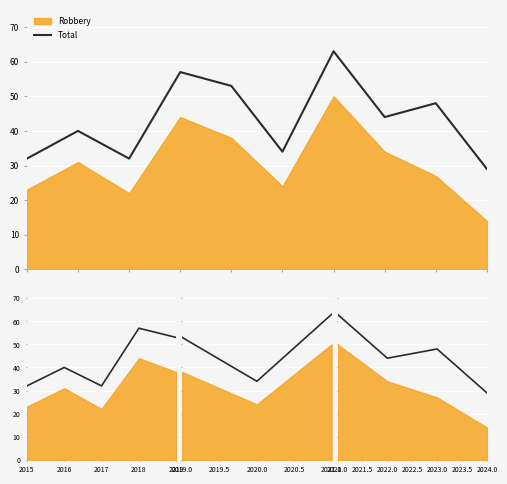

True or false: the data has more than 0 interior local peaks.

True